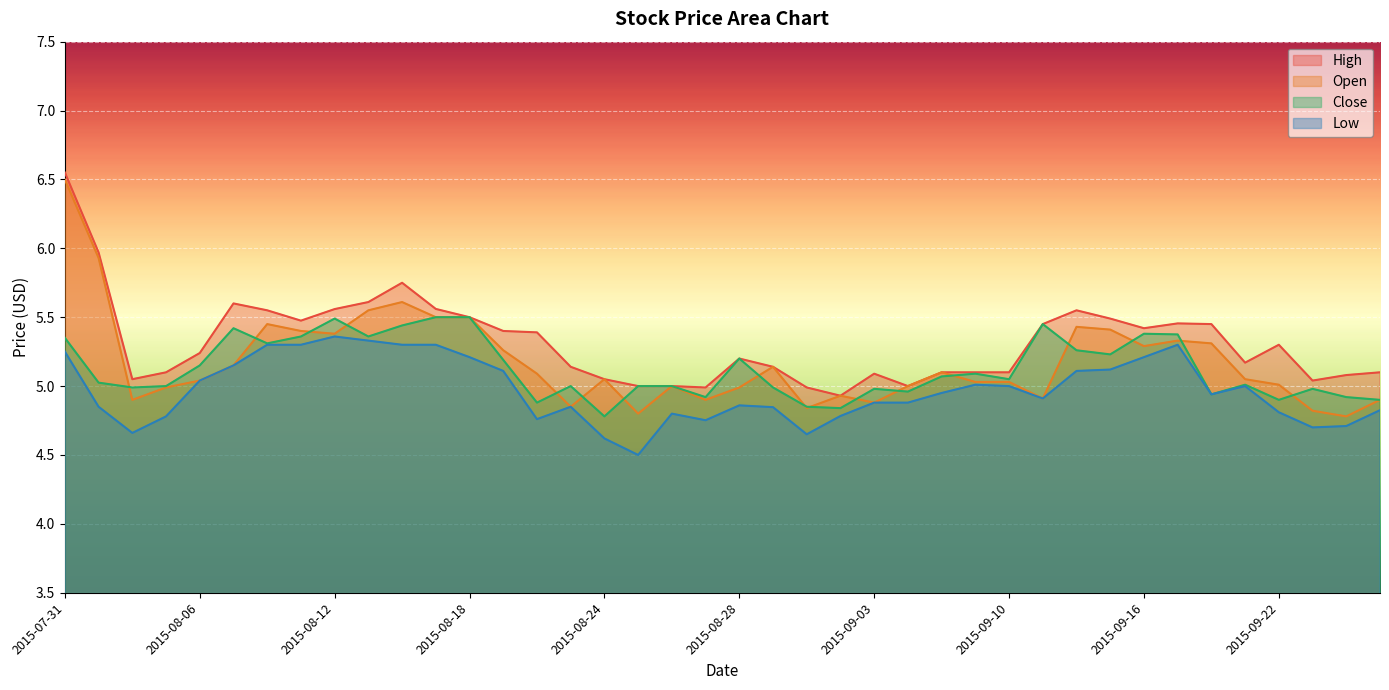

The Open series shows 4.8 at 2015-09-24. True or false?

True